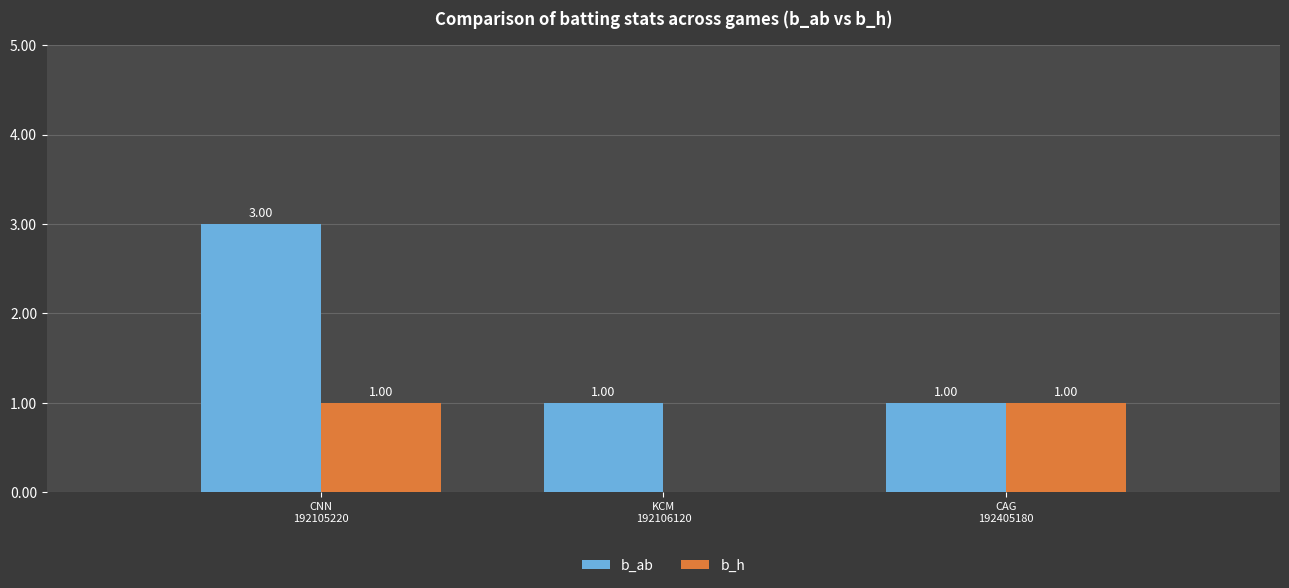

Count the number of data series in this chart.

2